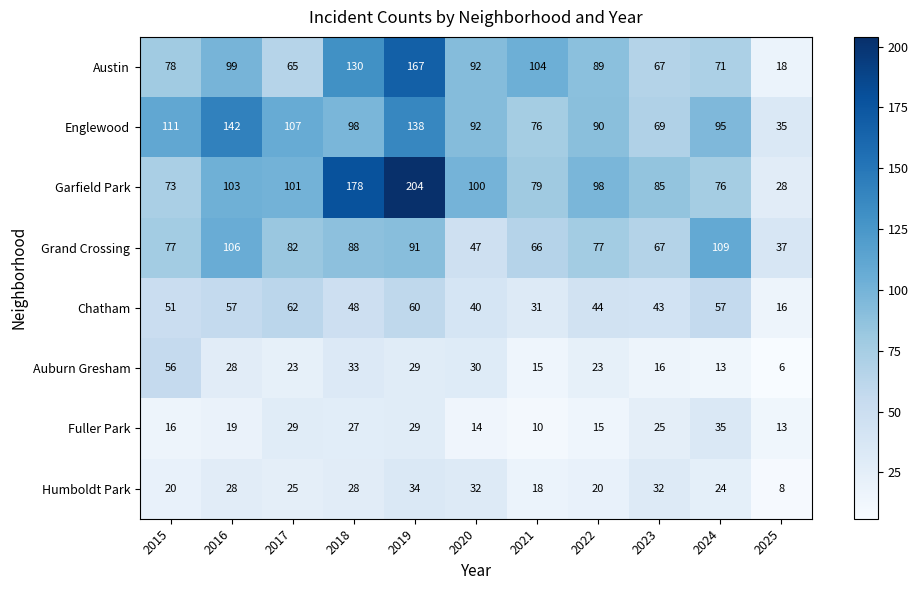

List the series in order of their peak value, highest first.

Garfield Park, Austin, Englewood, Grand Crossing, Chatham, Auburn Gresham, Fuller Park, Humboldt Park